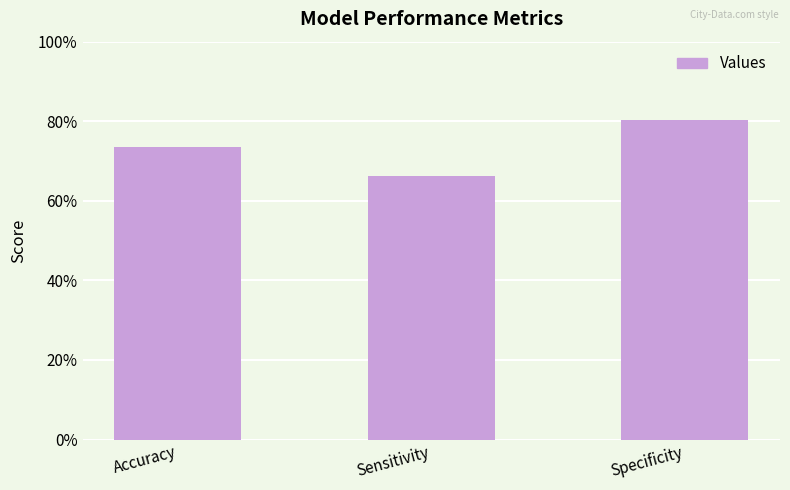

Does the chart contain any negative values?

No